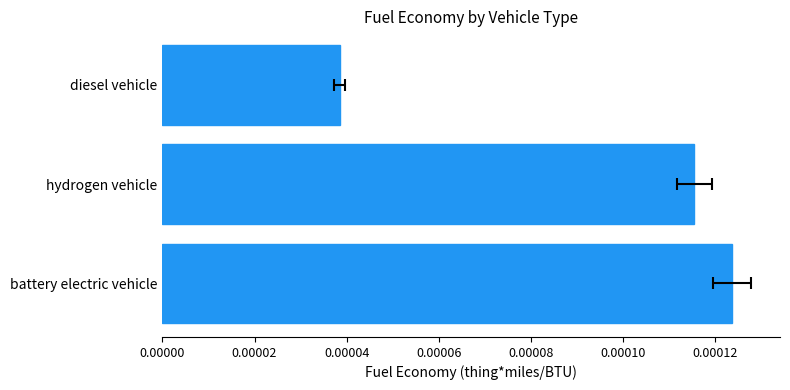

The value at diesel vehicle is 0.0. True or false?

True